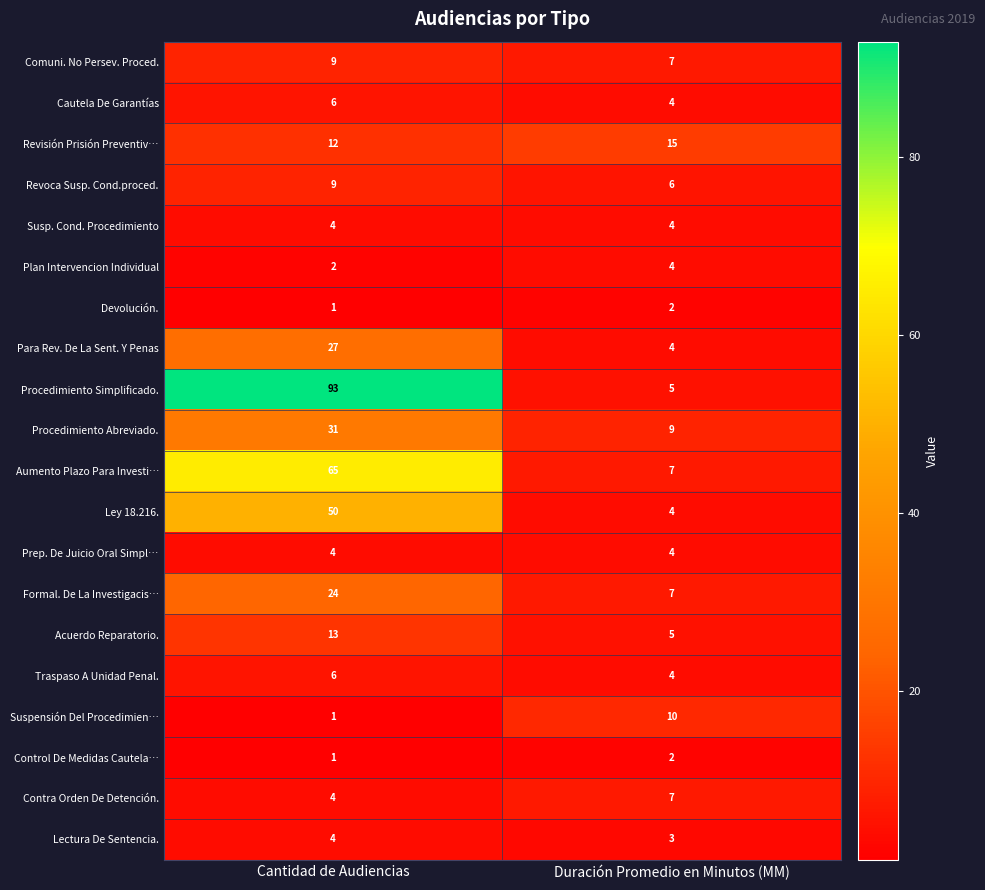

Count the number of data series in this chart.

20